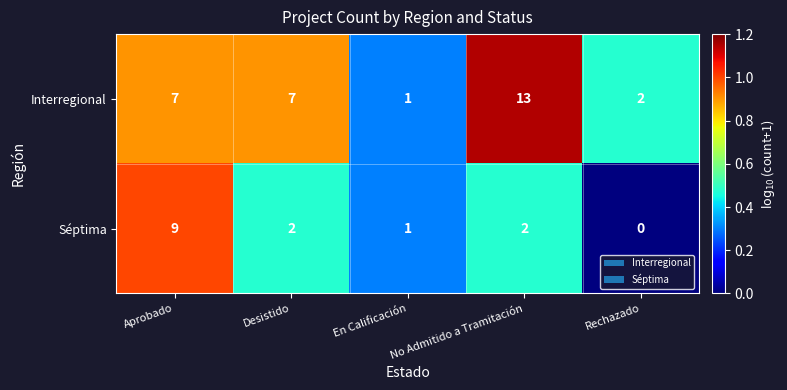

True or false: Séptima has a value of 0 at Rechazado.

True